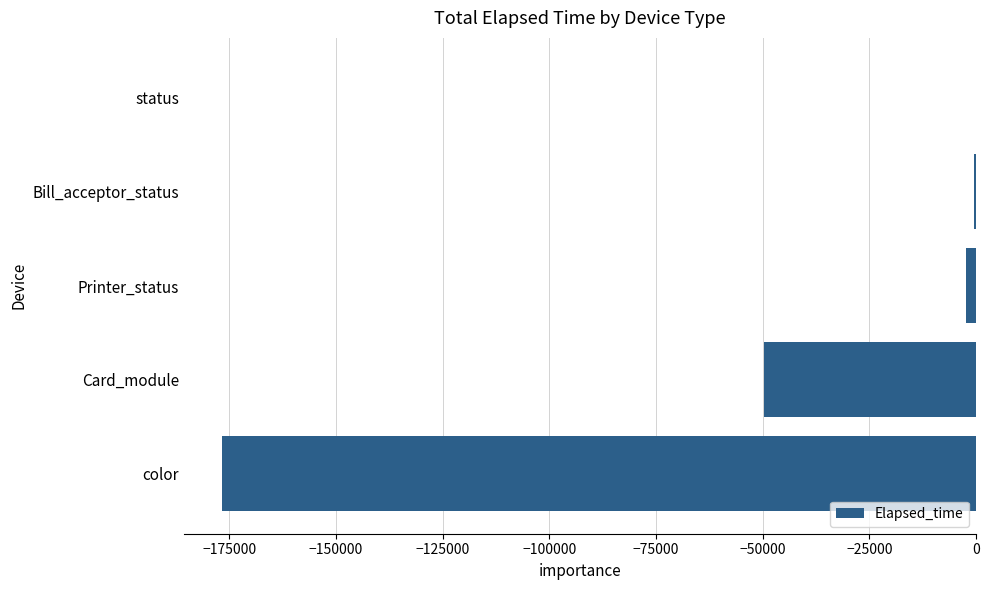

Between Card_module and Bill_acceptor_status, which is larger?

Bill_acceptor_status